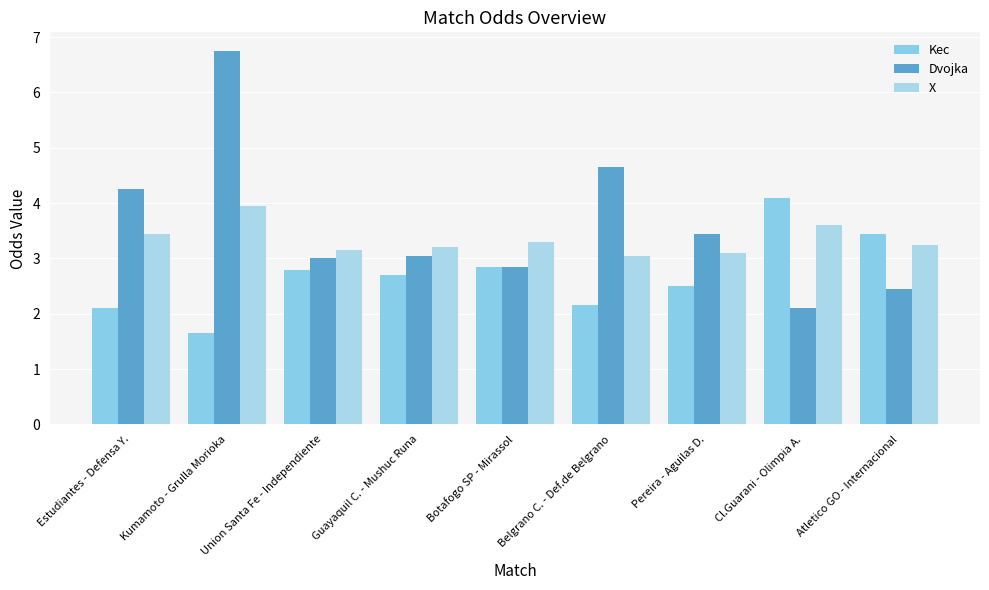

At Botafogo SP - Mirassol, list the series in order from smallest to largest.

Kec, Dvojka, X